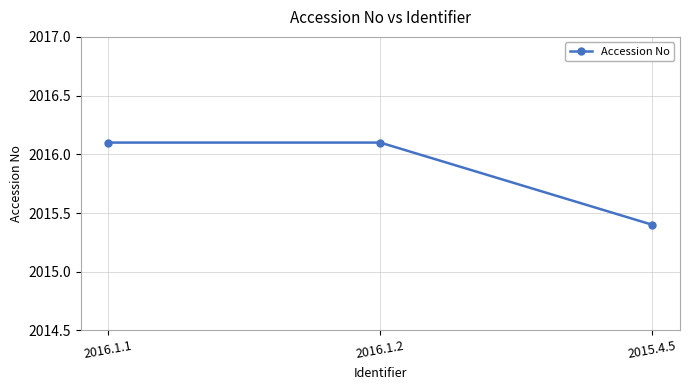

Is it true that the value at 2016.1.1 is 2016.1?

True